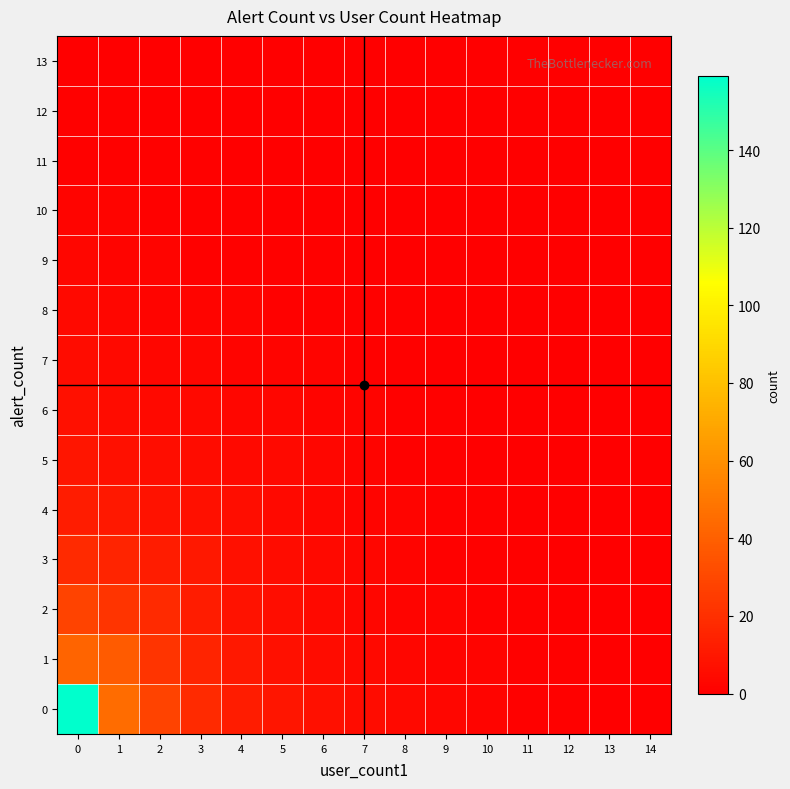

What is the total value across all series at 9?

11